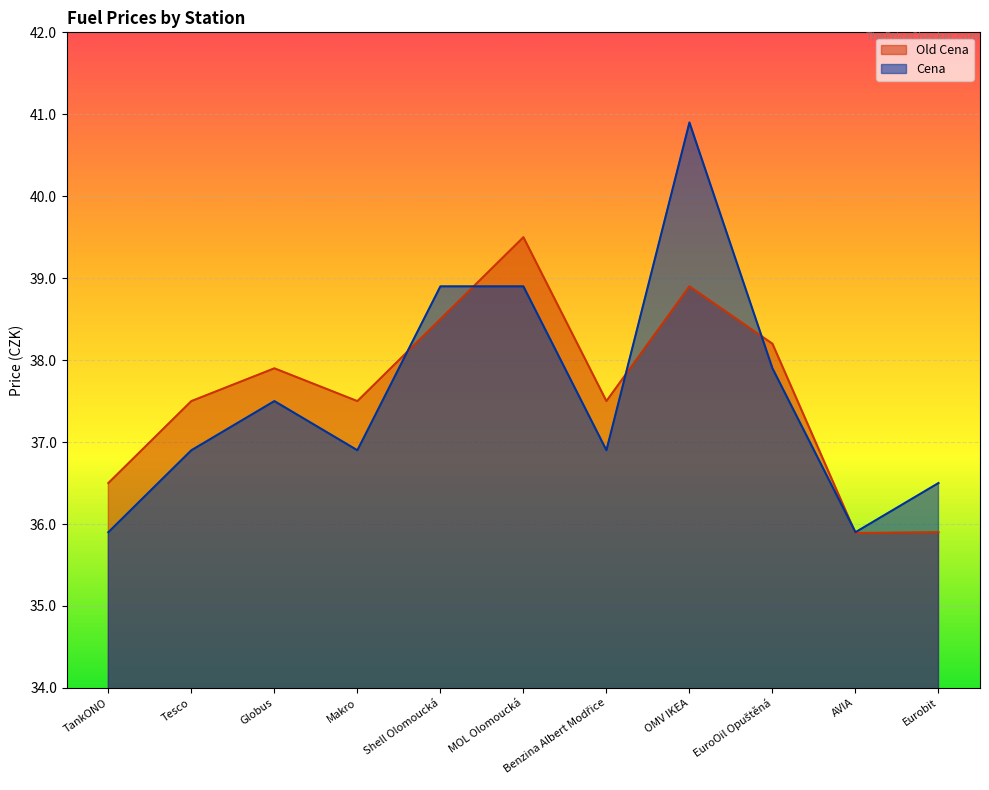

Which category has the lowest value across all series?

AVIA